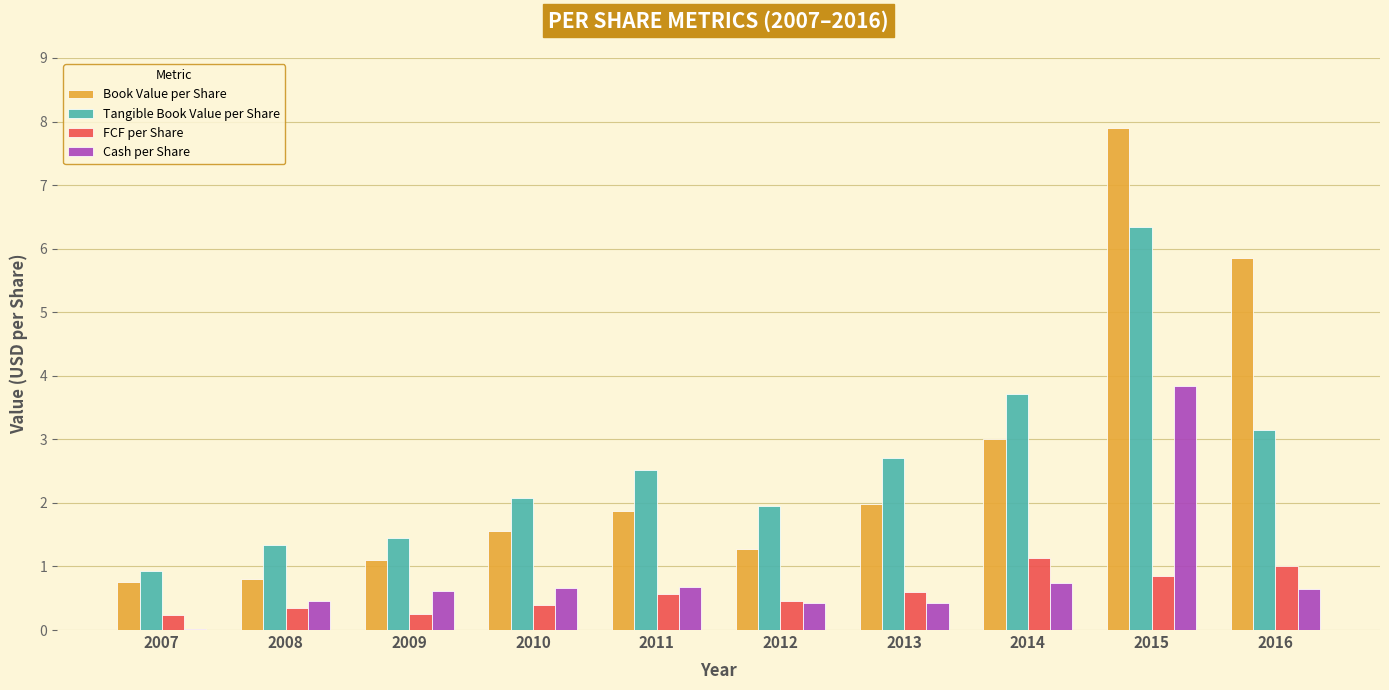

True or false: Tangible Book Value per Share has a value of 1.3 at 2012.

False